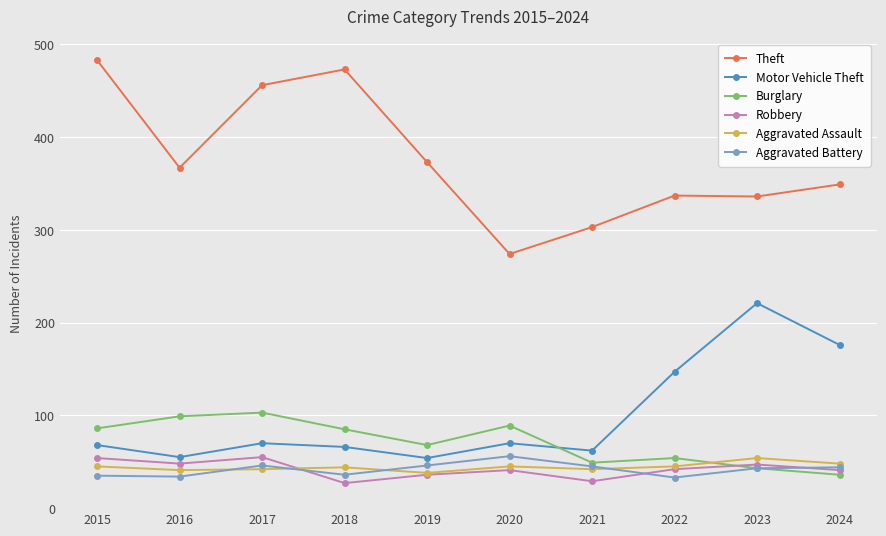

Read the Aggravated Assault value at 2016.

41